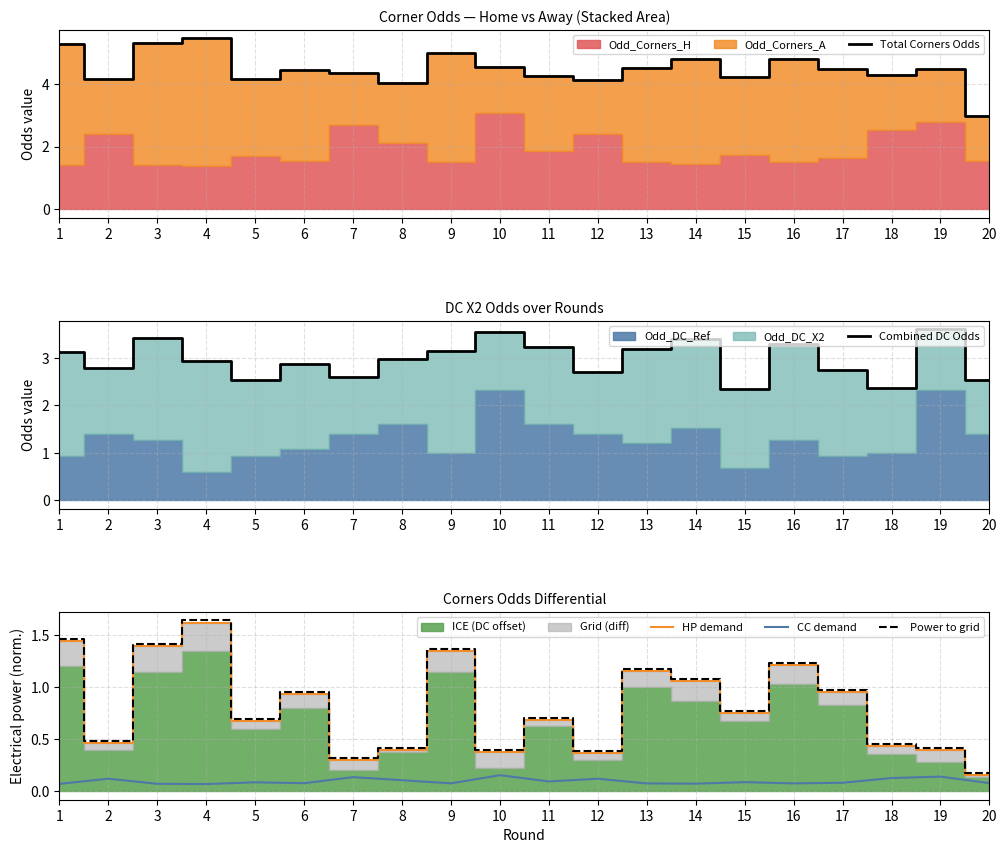

What is the value of the HP demand point at the 1st from the left?

1.4